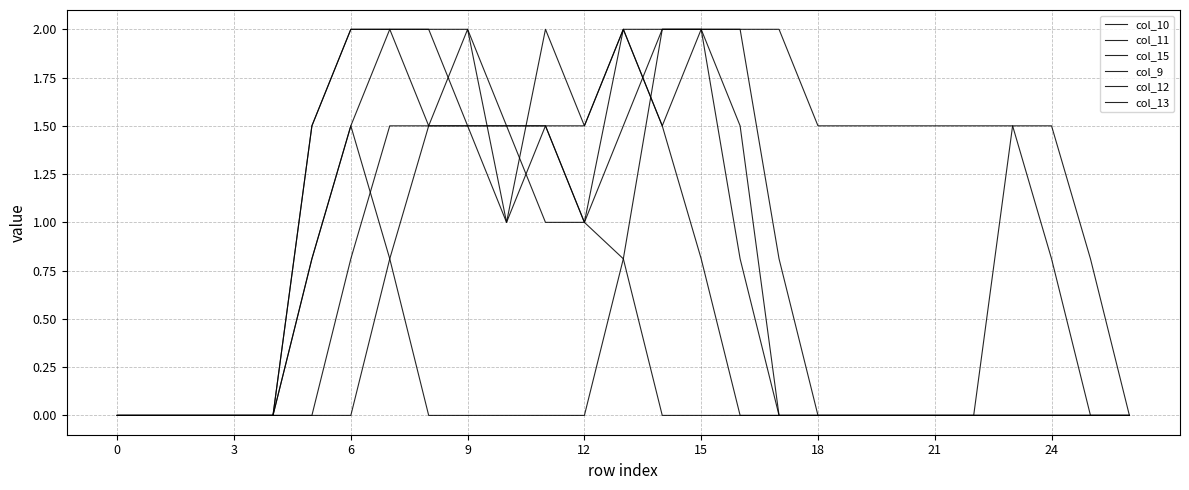

How many lines are shown in the chart?

6